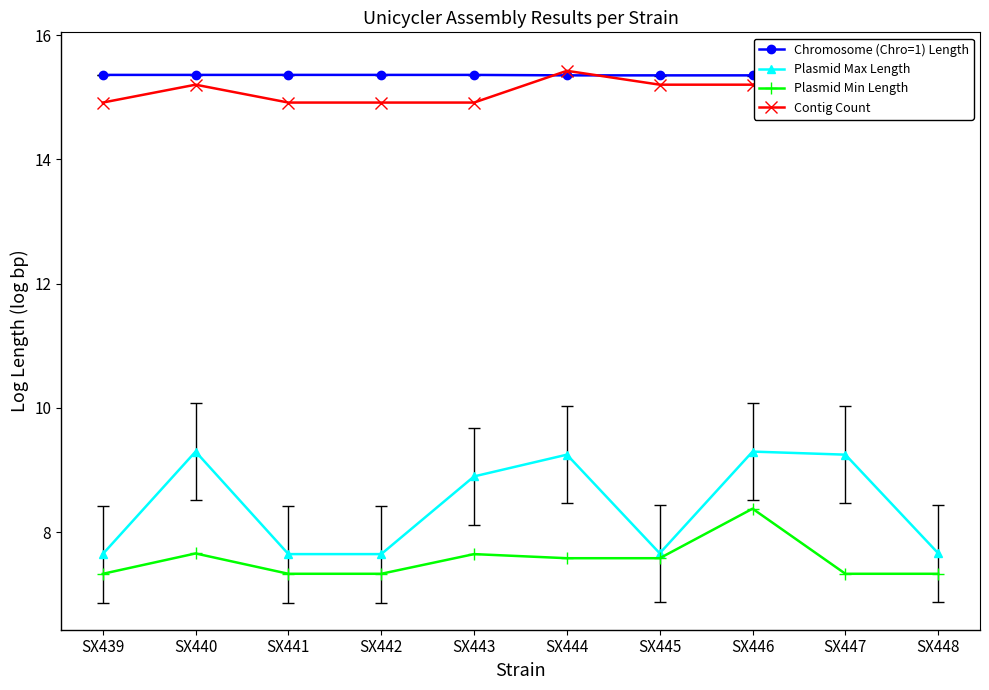

Where is Plasmid Min Length nearest to the value 7?

SX439